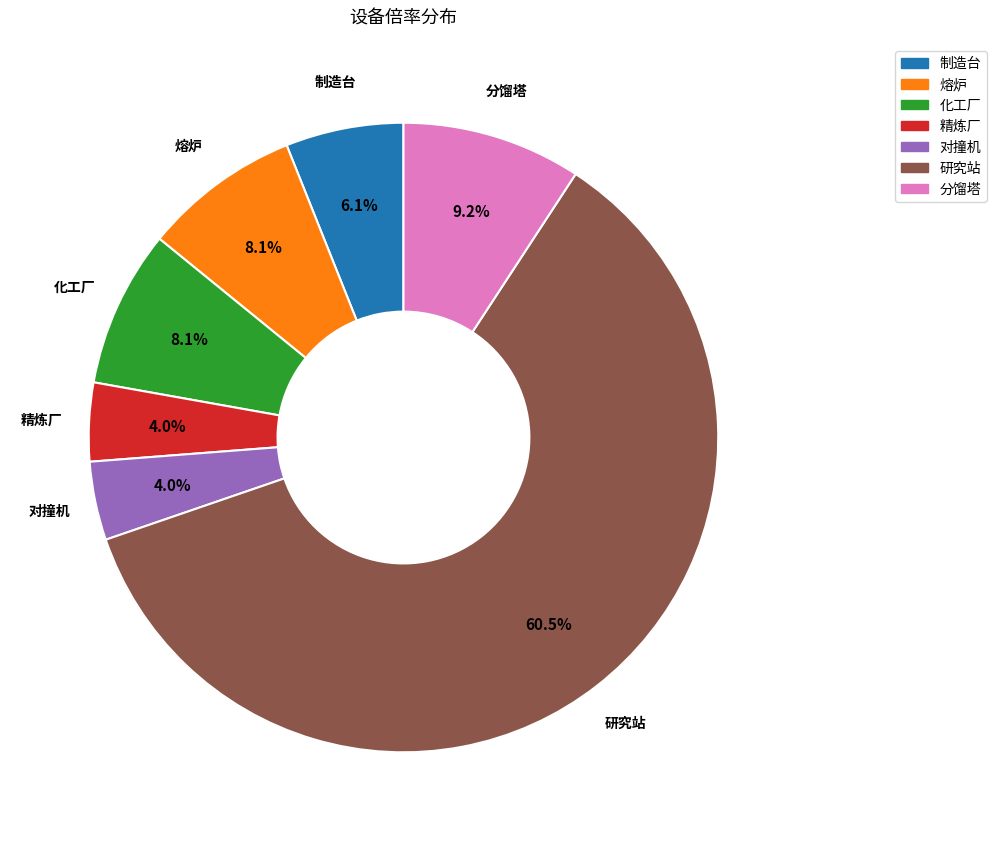

Approximately how many times larger is the value at 精炼厂 compared to 对撞机?

1.0